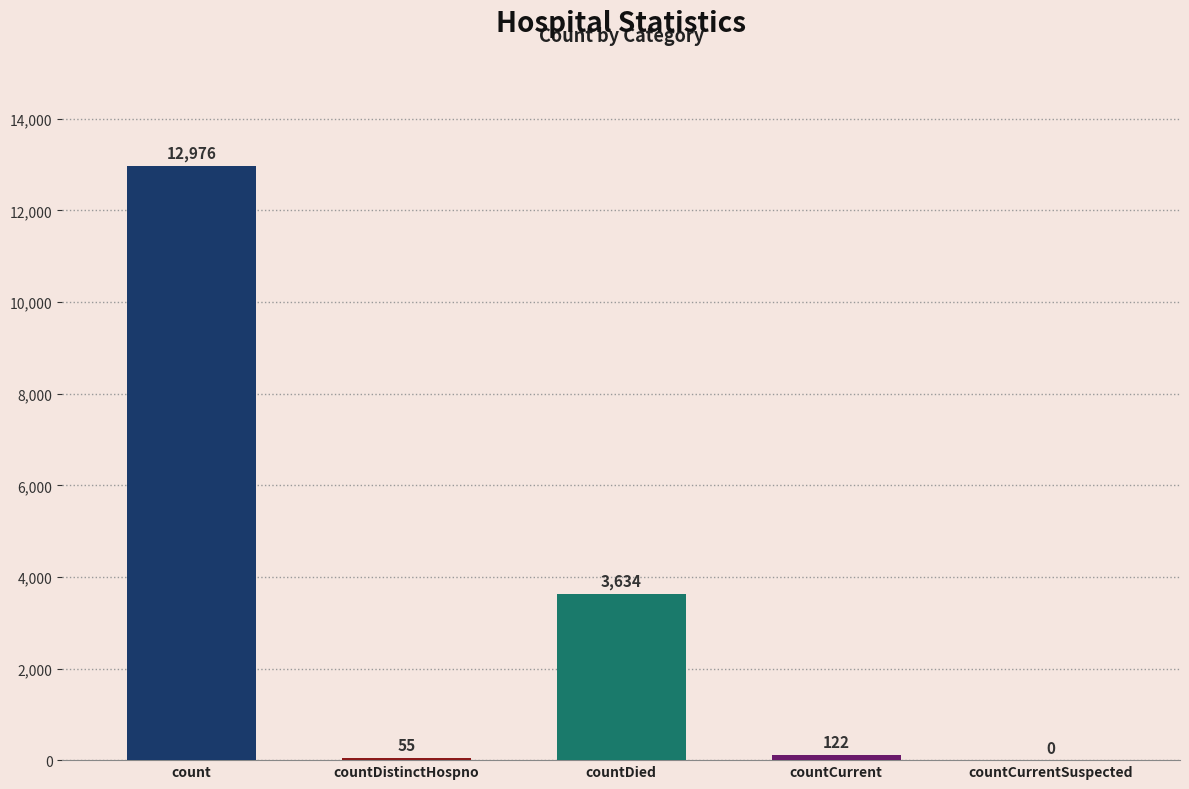

What is the difference between the values at countCurrentSuspected and countDistinctHospno?

55